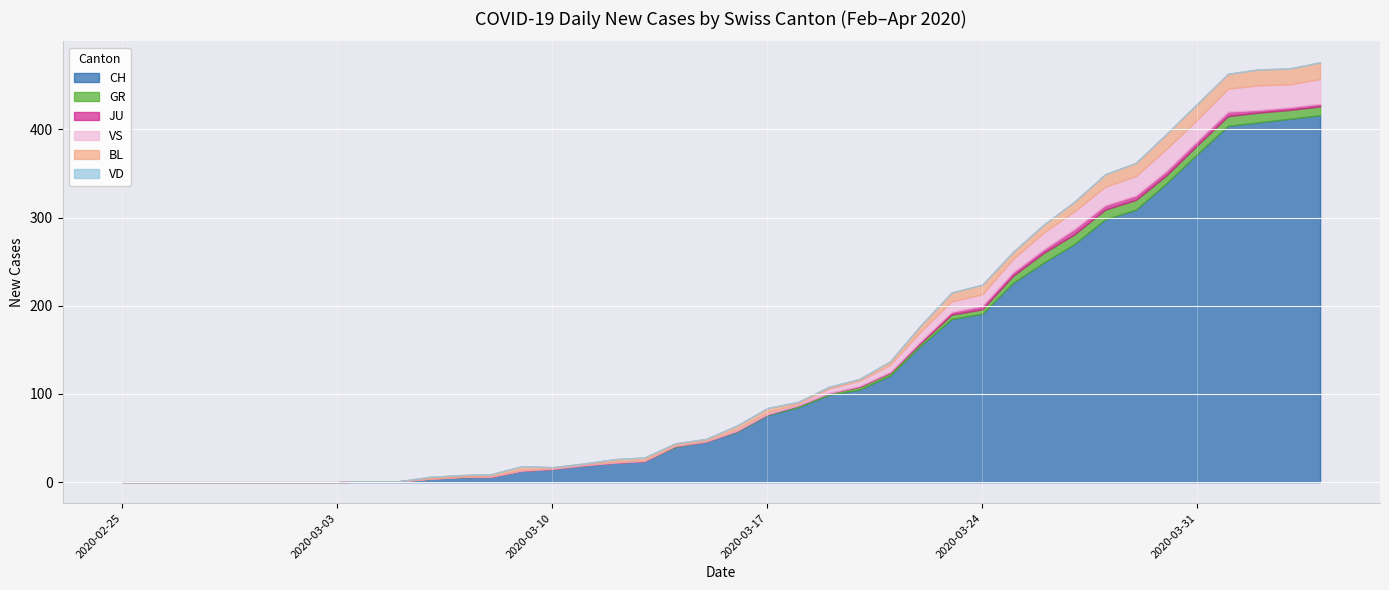

How many values in the BL series exceed 3?

18